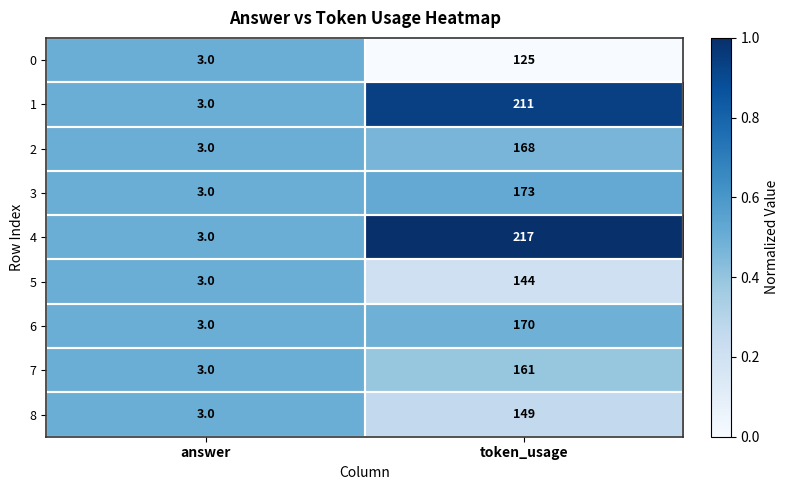

Where is 8 nearest to the value 76?

answer